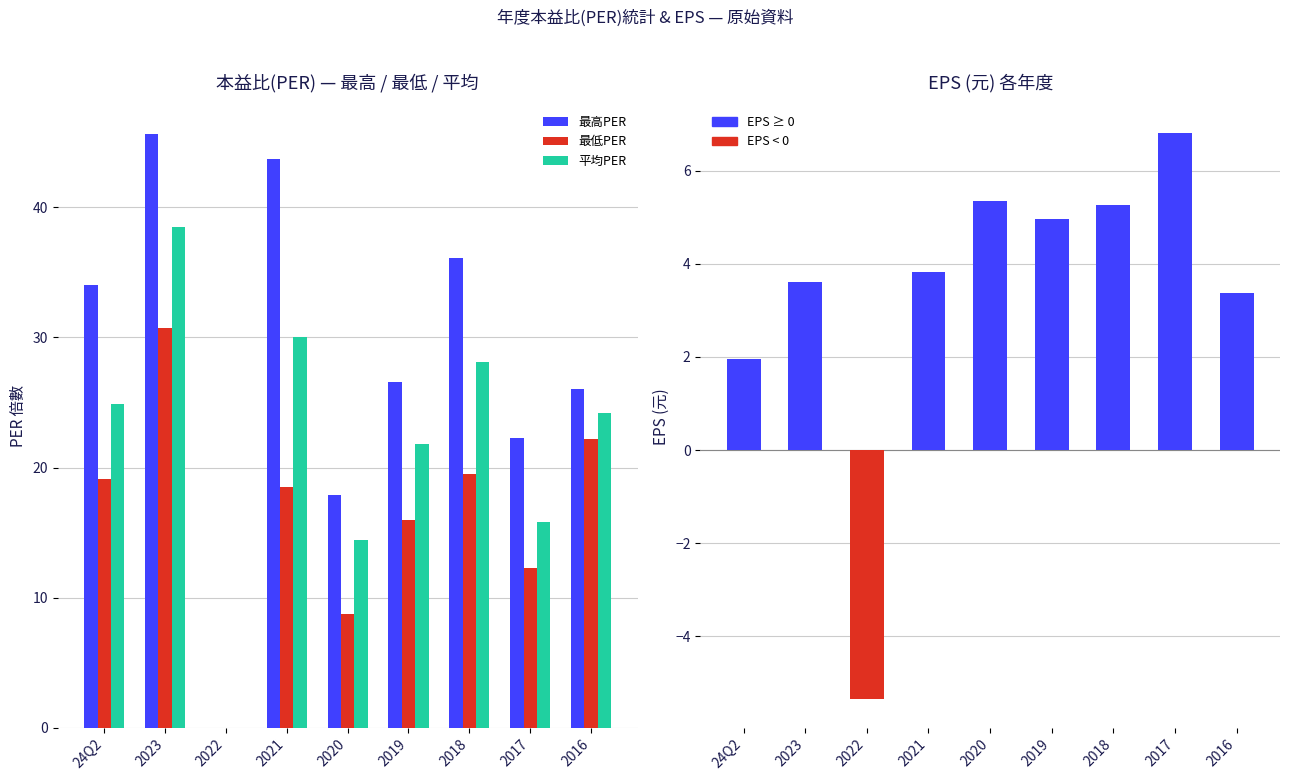

At 2018, list the series in order from largest to smallest.

最高PER, 平均PER, 最低PER